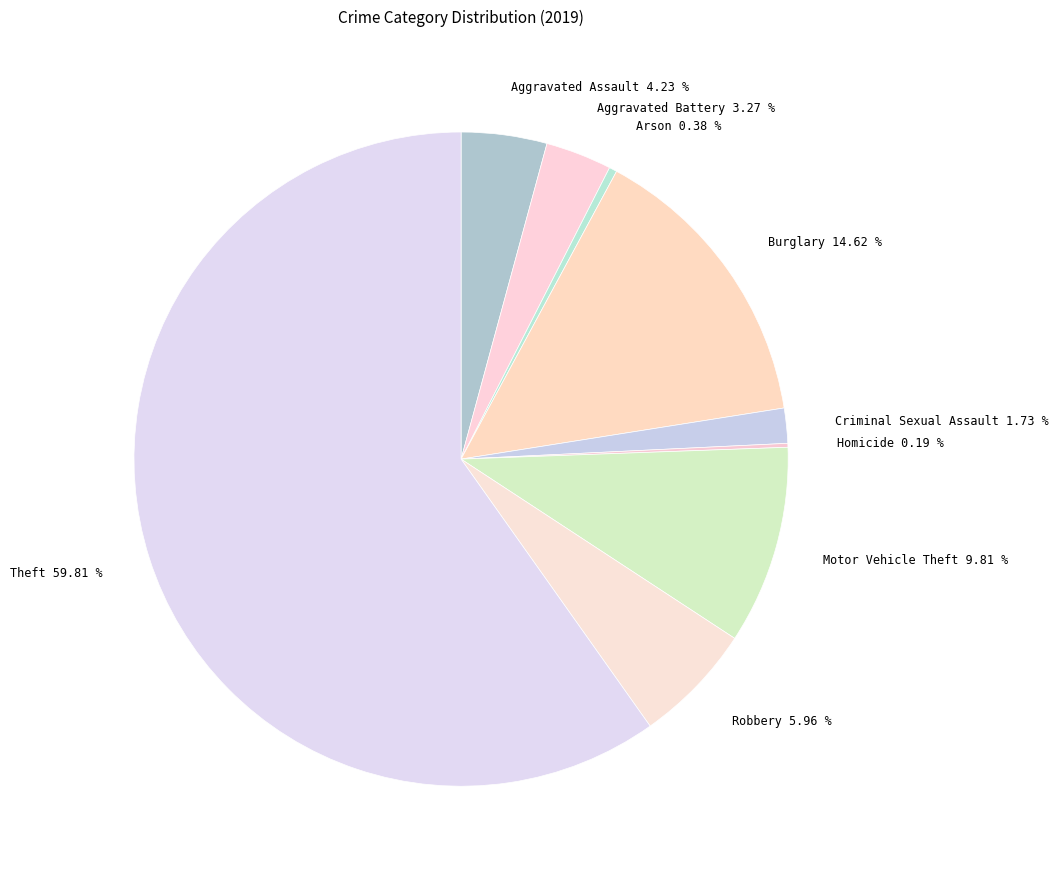

Which slice represents more than half of the pie?

Theft